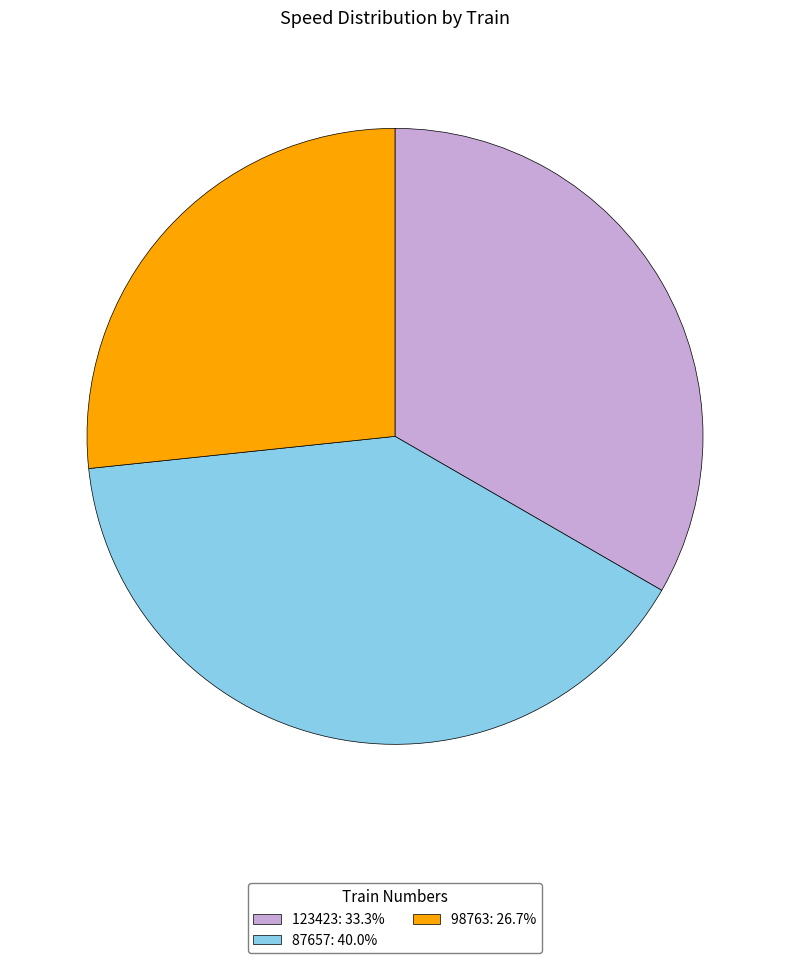

Is the sum of 123423: 33.3% and 87657: 40.0% greater than half?

Yes